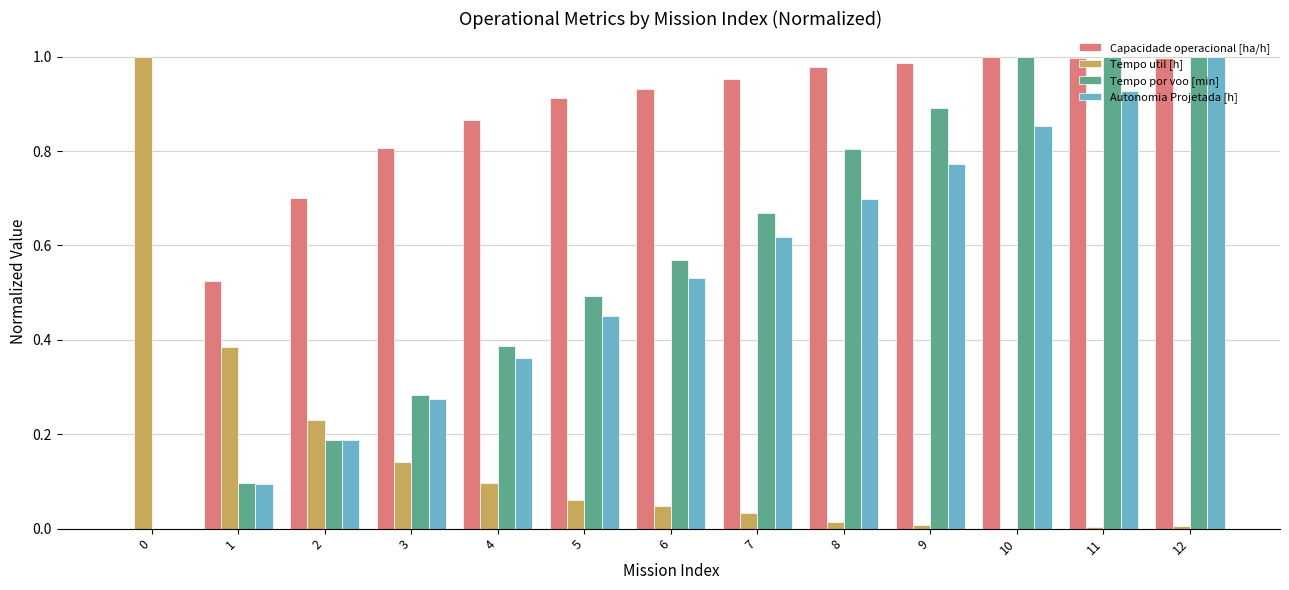

The value of Autonomia Projetada [h] at 8 is 0.5. True or false?

False